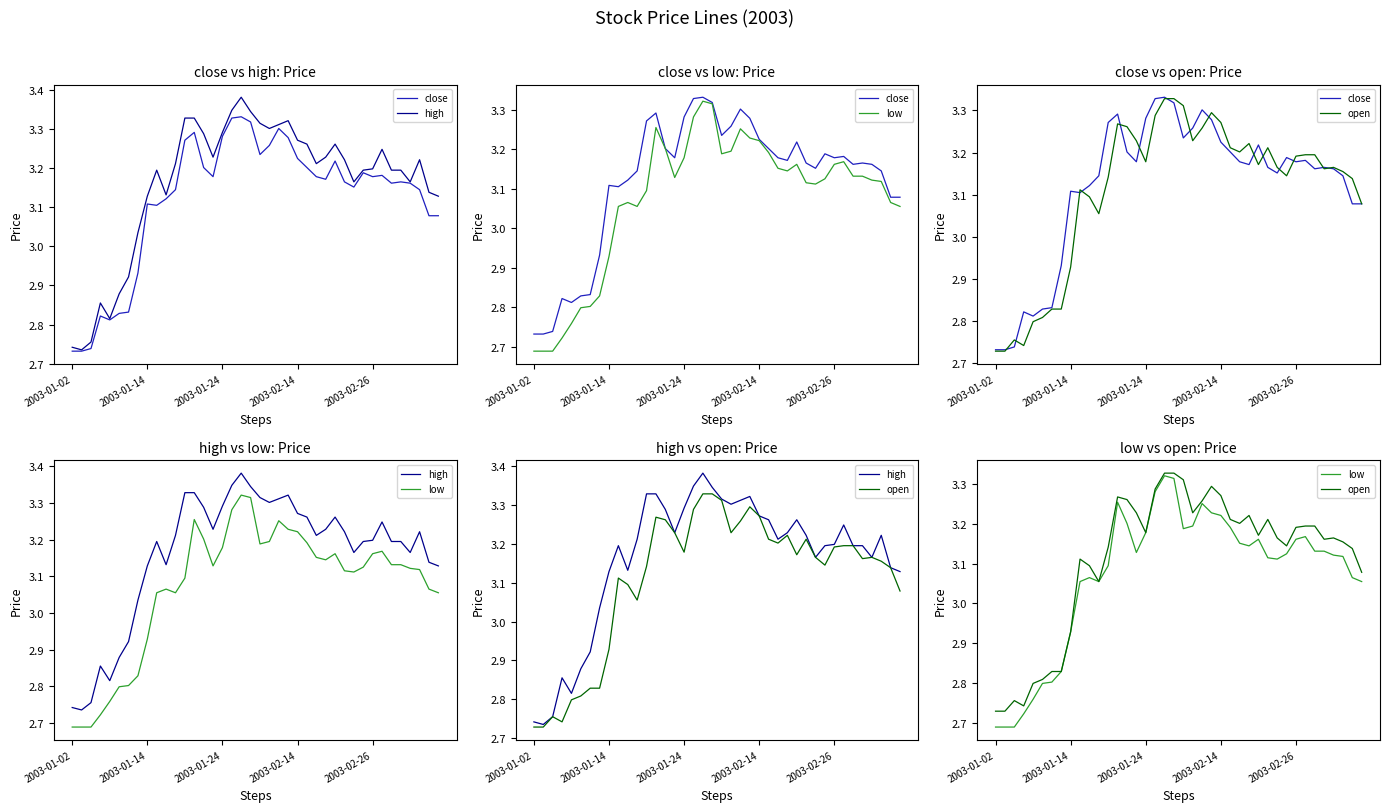

Between 18 and 22, which series saw the biggest shift?

high